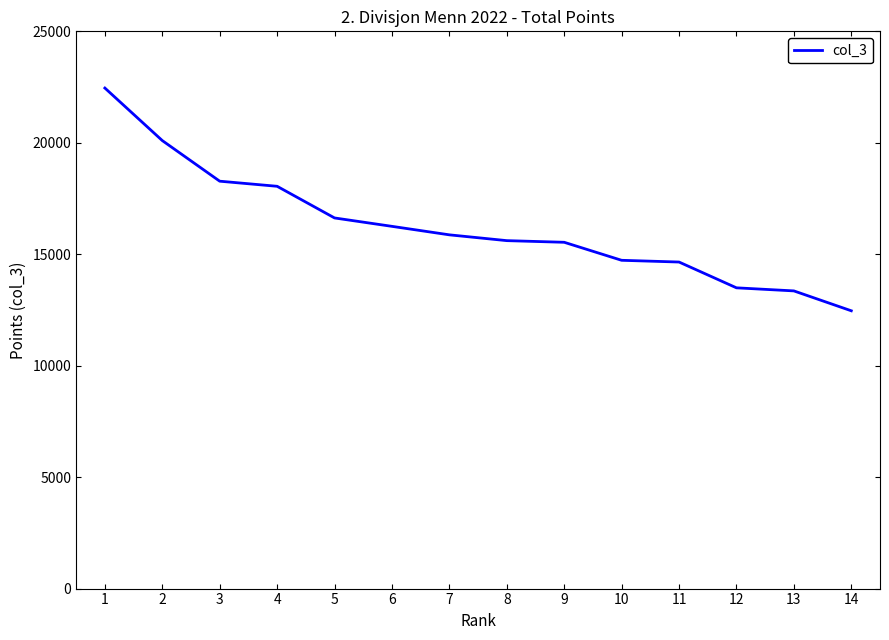

What is the change in value from 5 to 13?

-3273